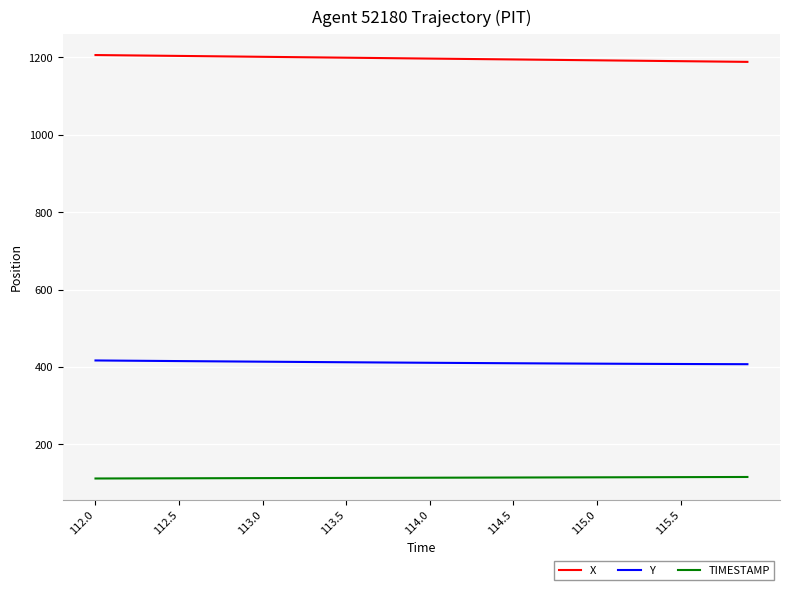

How many lines are shown in the chart?

3